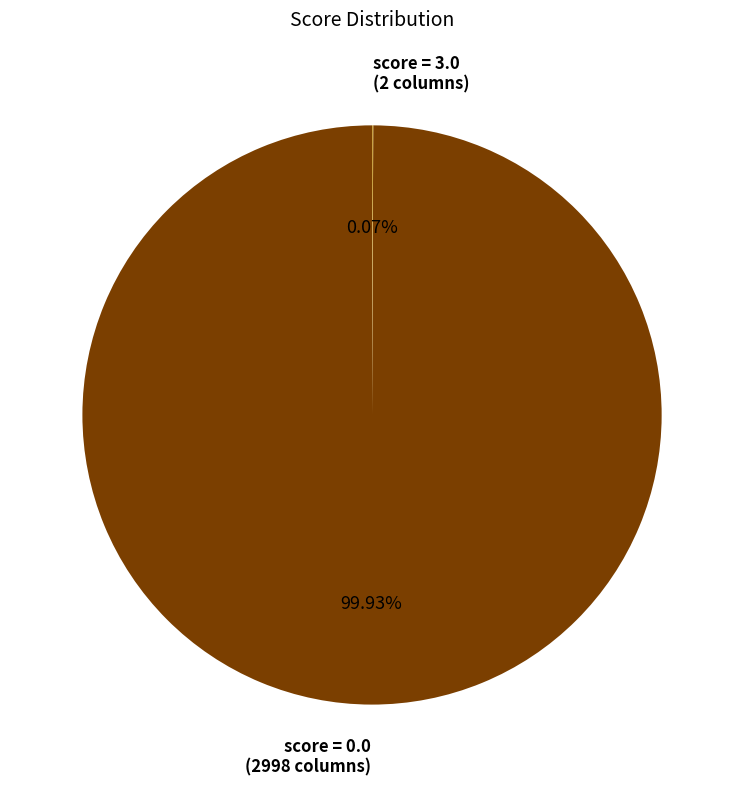

Is there a majority slice in this chart?

Yes